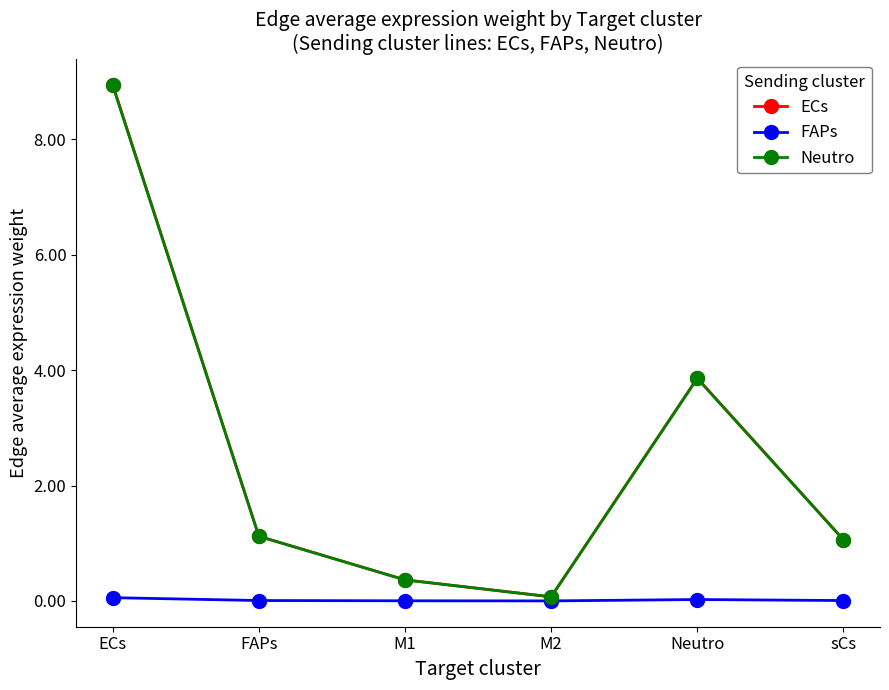

The Neutro series shows 1.7 at Neutro. True or false?

False